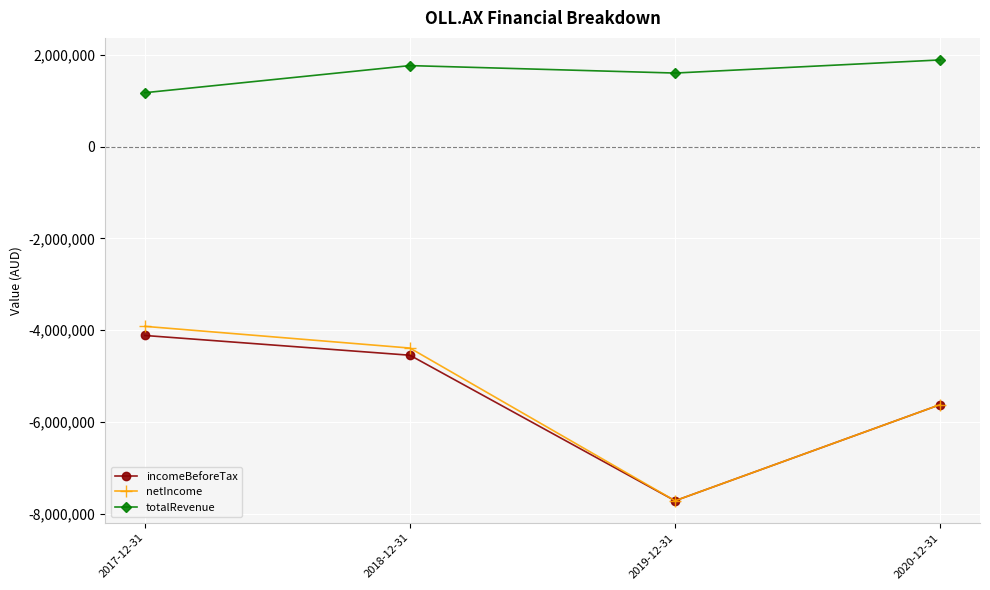

Which series has the largest total across all categories?

totalRevenue